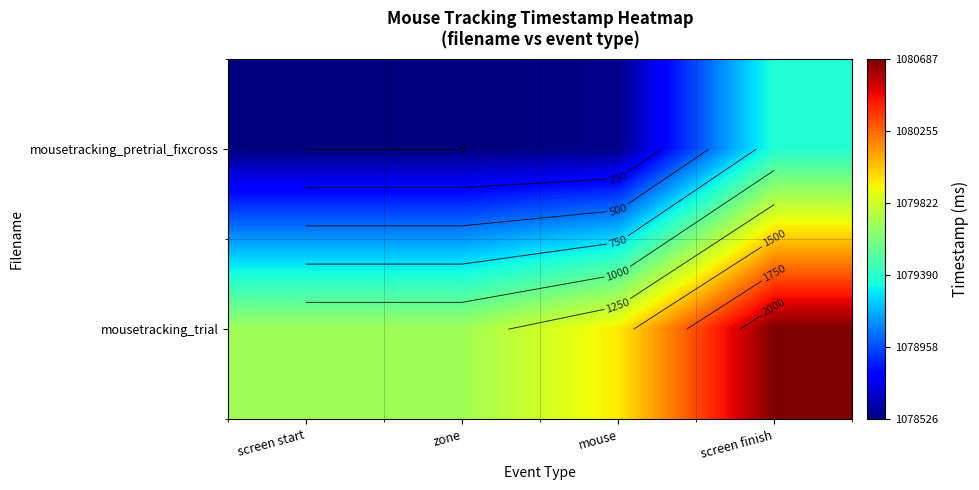

What is the approximate value of mousetracking_pretrial_fixcross at screen finish?

845.6